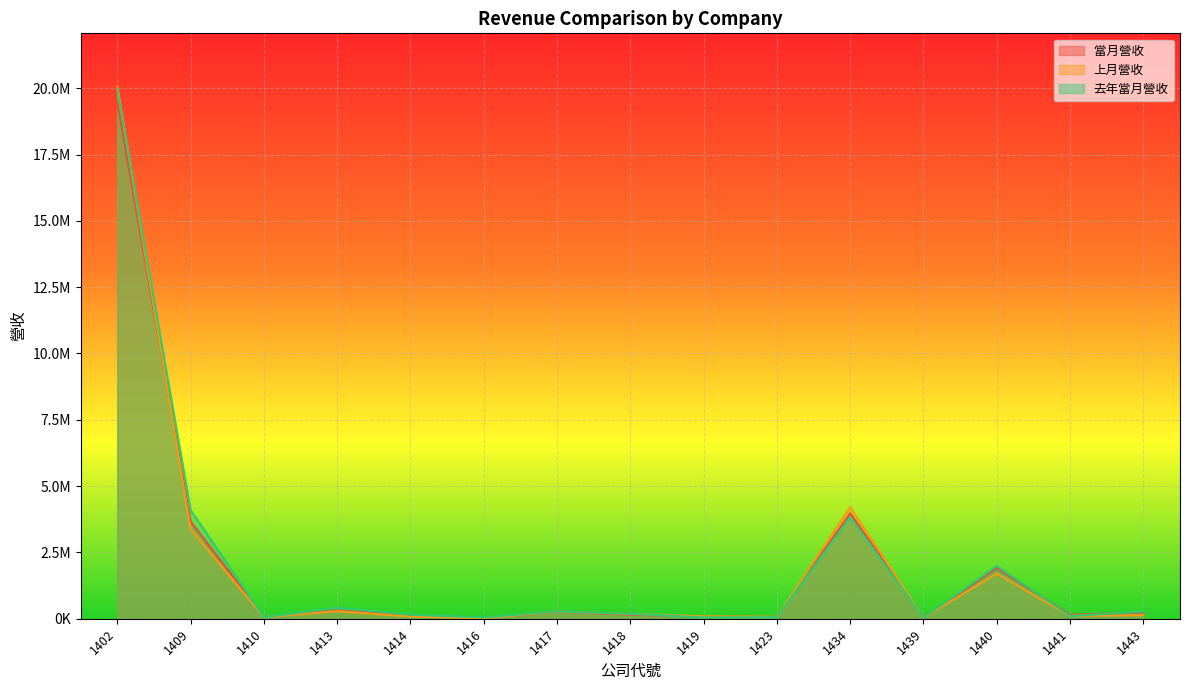

What is the minimum value for 當月營收?

15956